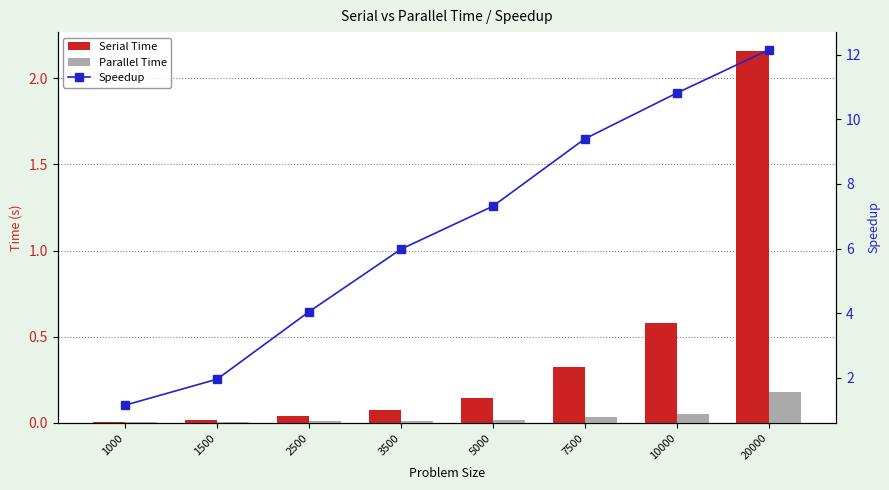

Where does the Speedup series first go above 7?

5000